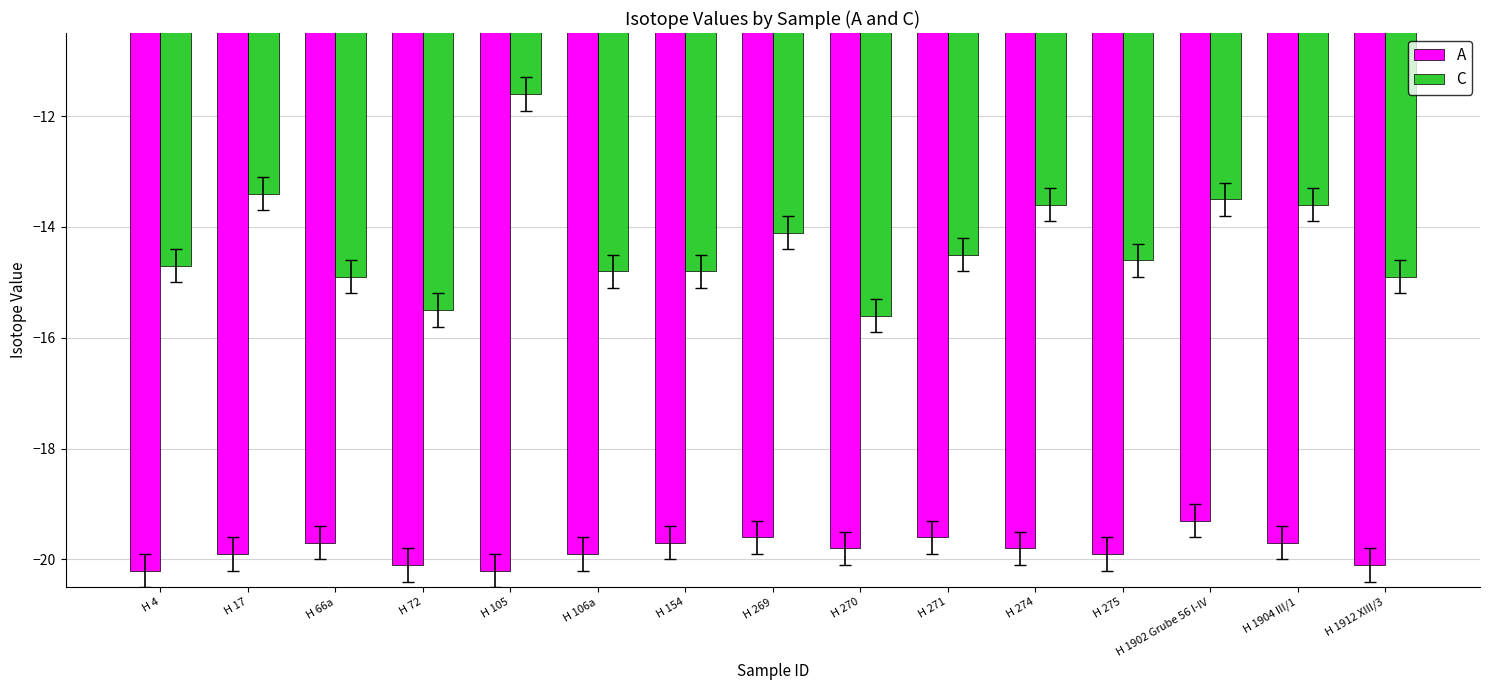

Is it true that A equals -19.9 at H 275?

True